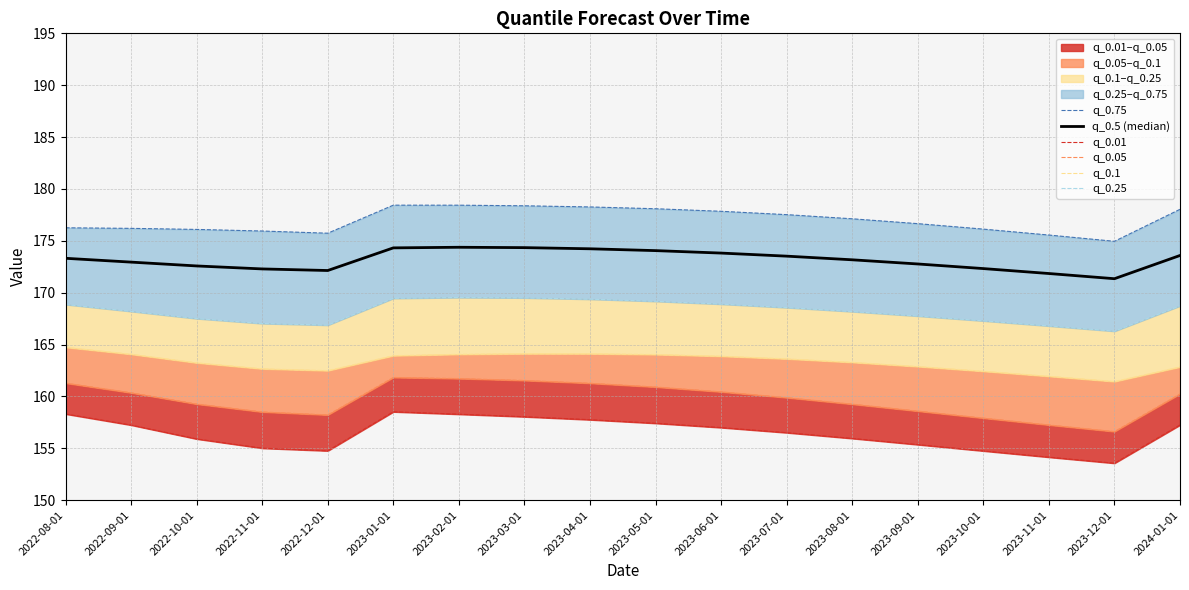

Does the chart display data point markers on the line(s)?

No